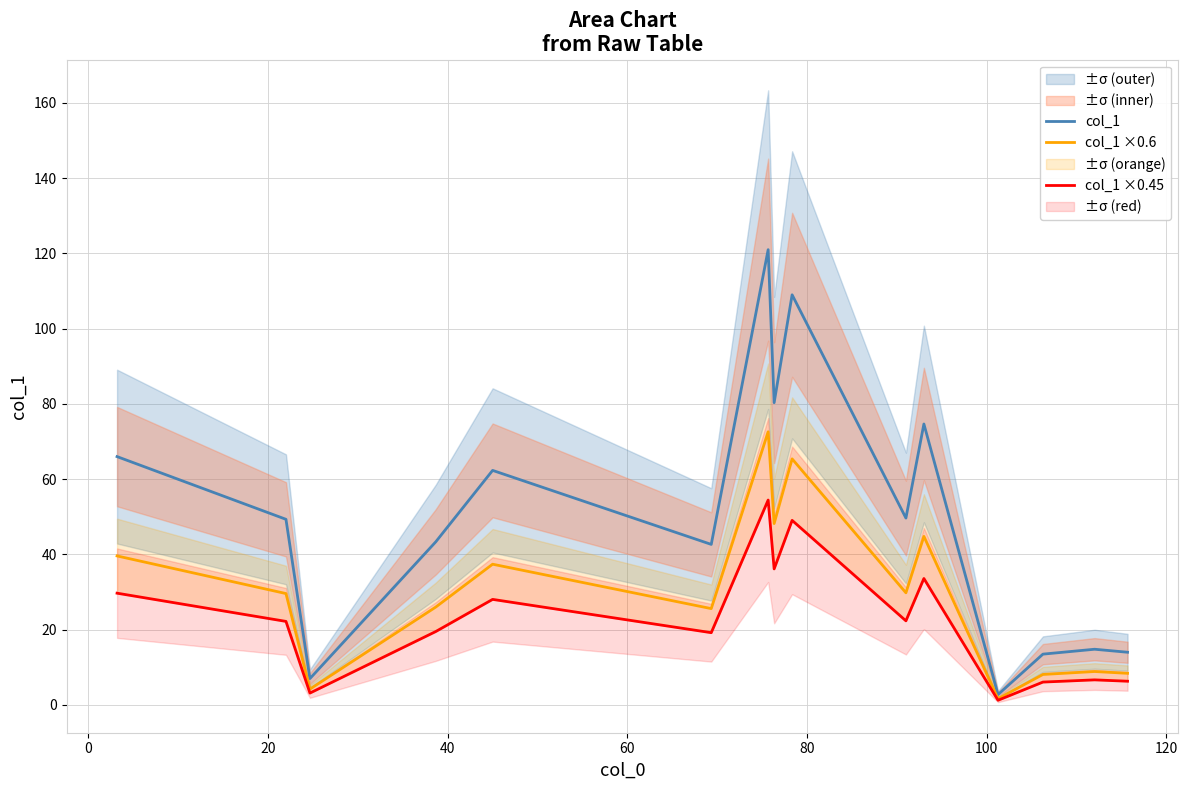

What is the highest value of the col_1 series?

121.0